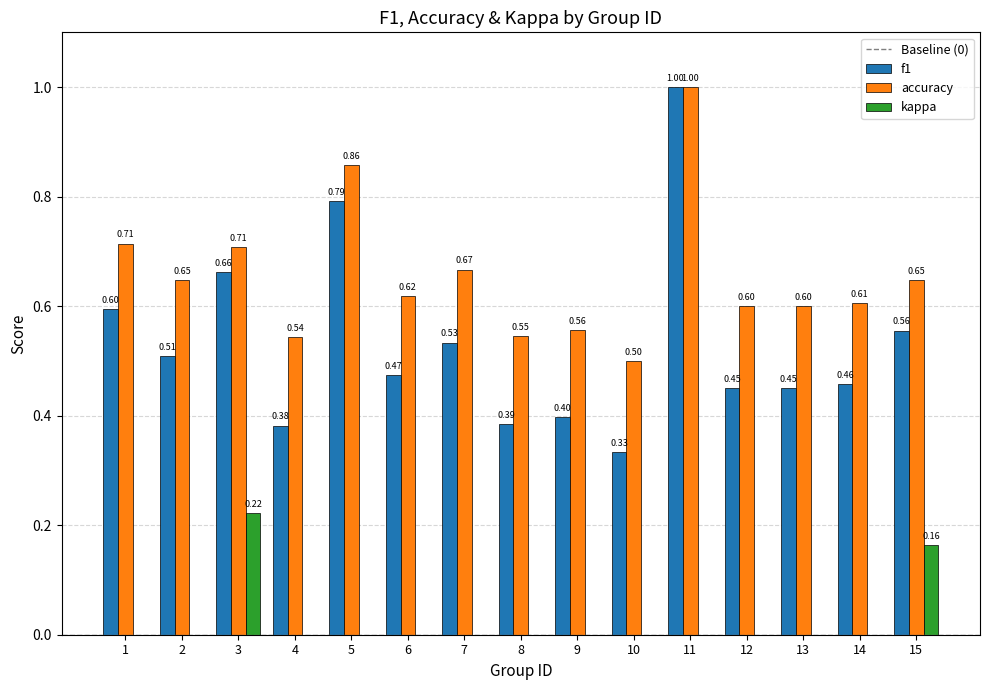

Are the bars grouped side by side (vs. stacked)?

Yes